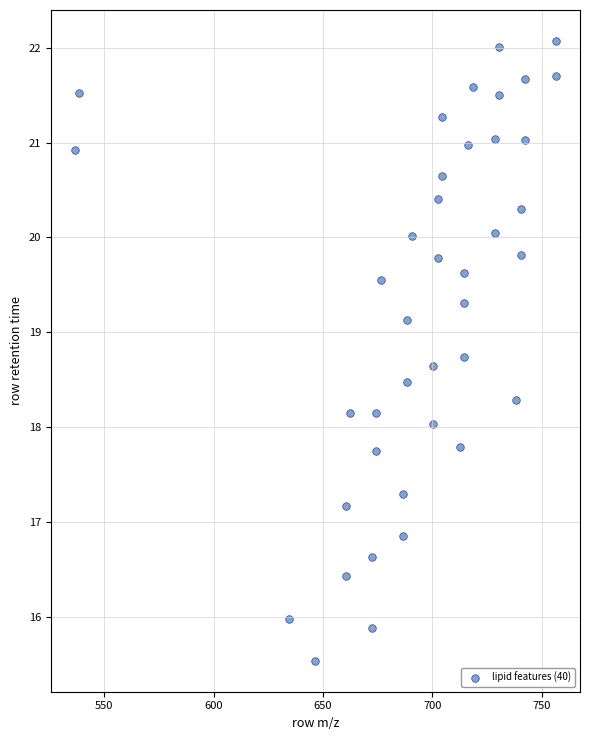

What is the range of Y values (max minus min)?

6.5